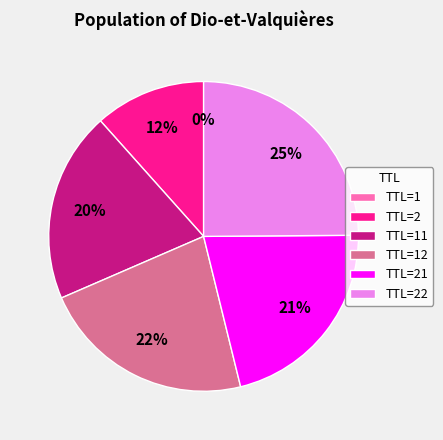

To the nearest percent, what percentage of the pie is TTL=21?

21%